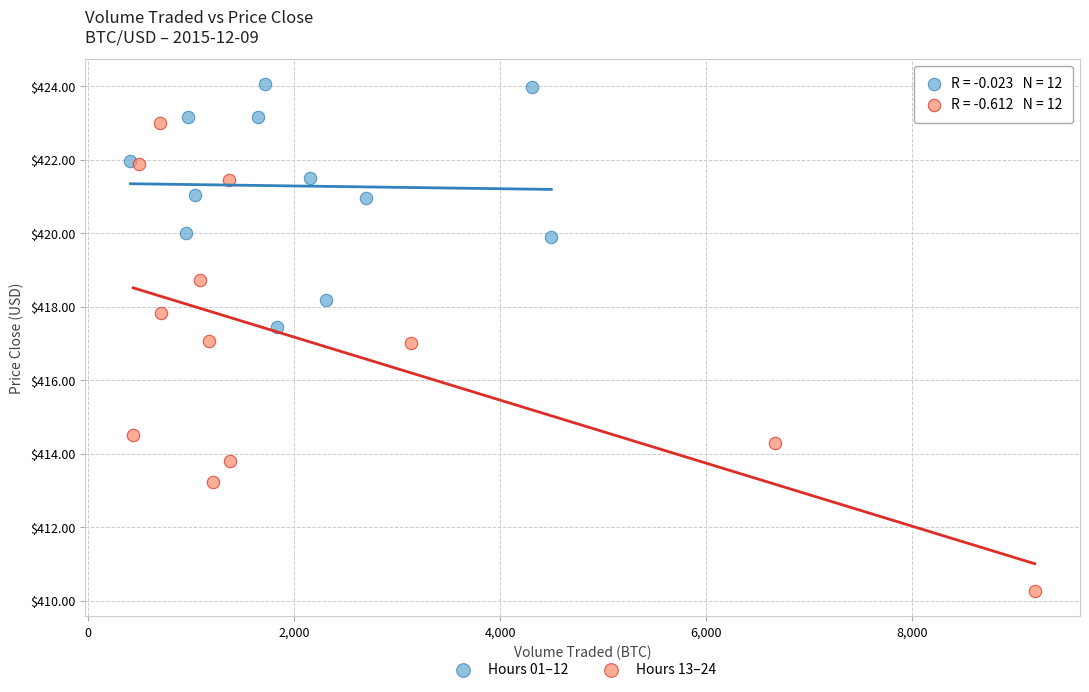

Which series has the largest Y range (max minus min)?

Hours 13–24